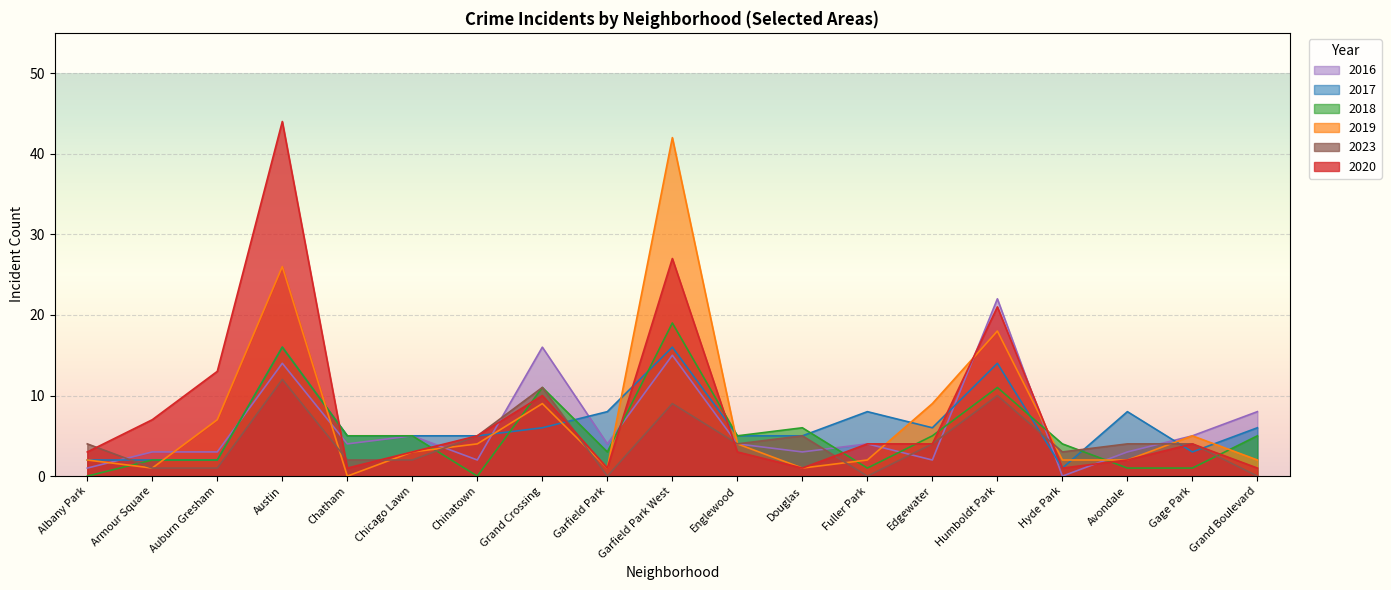

How many times do 2017 and 2020 cross each other?

7